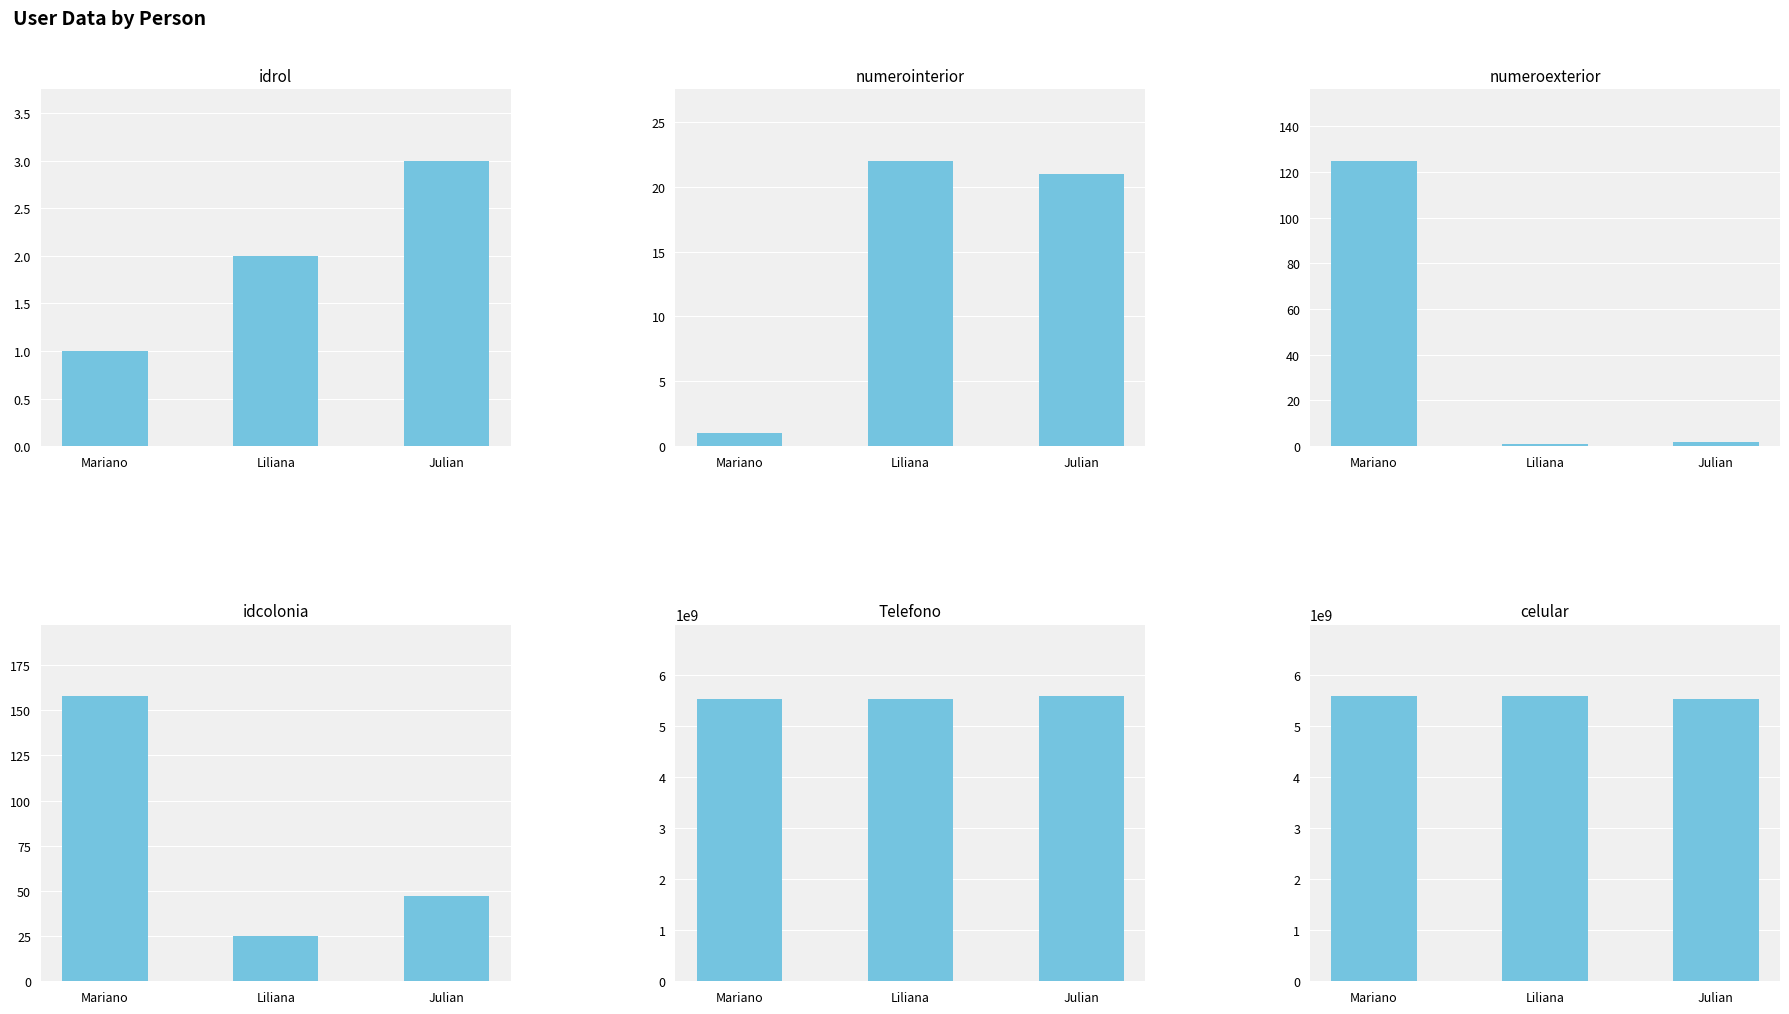

What are all the series names shown in the legend?

idrol, numerointerior, numeroexterior, idcolonia, Telefono, celular